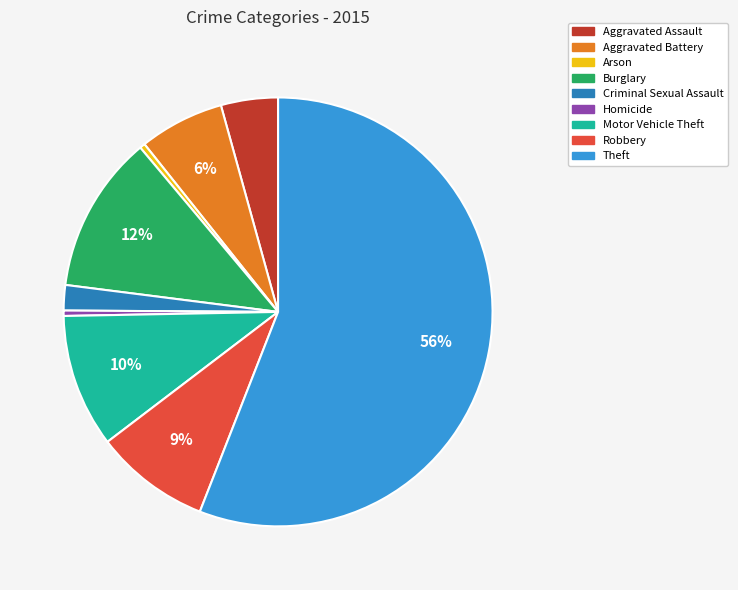

To the nearest percent, what is the difference between the Motor Vehicle Theft and Criminal Sexual Assault slice percentages?

8%